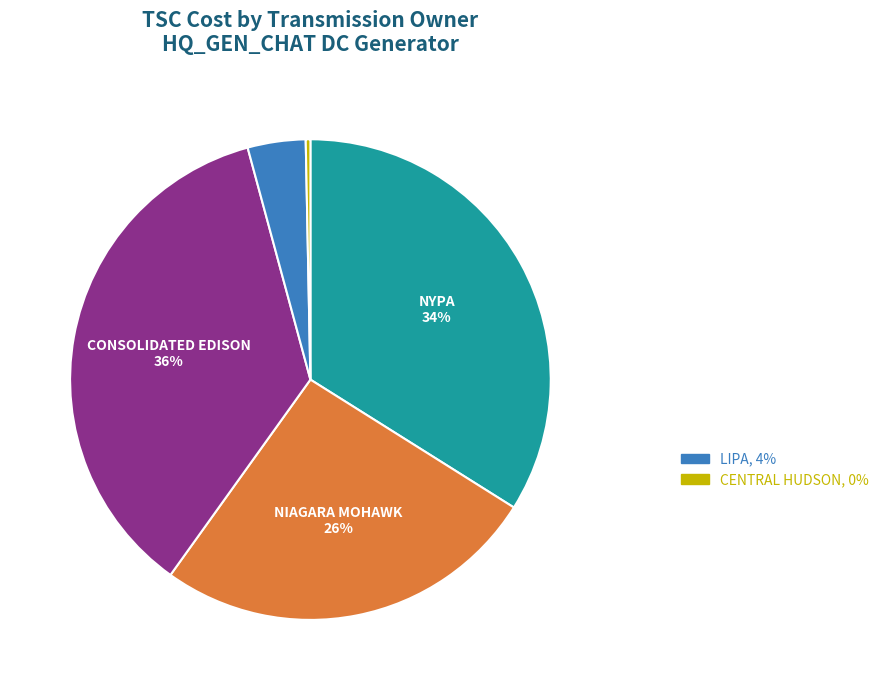

Is there a majority slice in this chart?

No